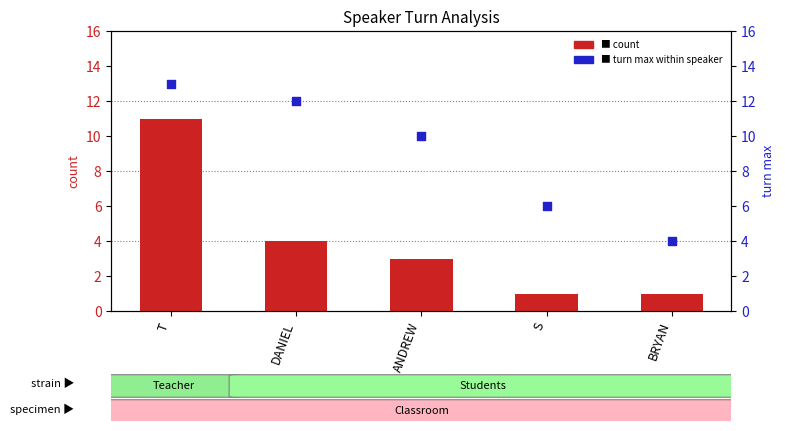

Which series has the largest total across all categories?

turn max